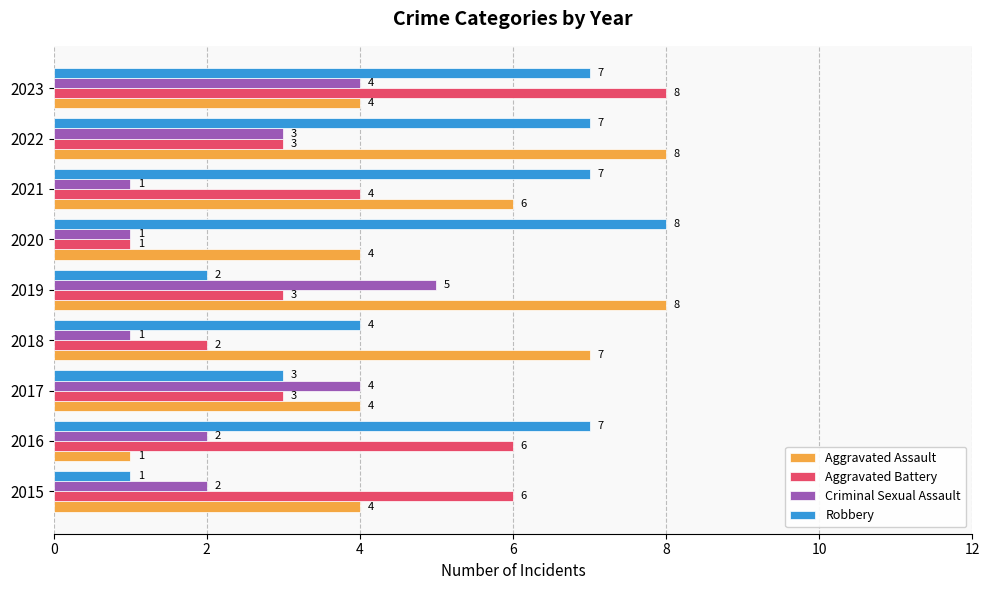

At which category is the sum across all series the highest?

2023